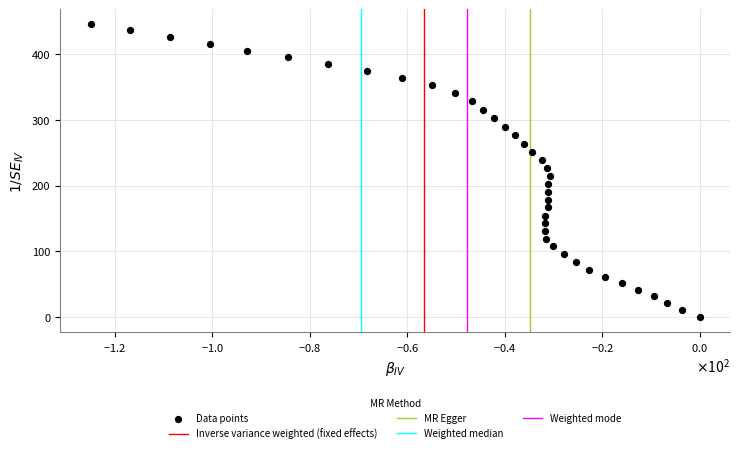

What is the range of Y values (max minus min)?

446.5